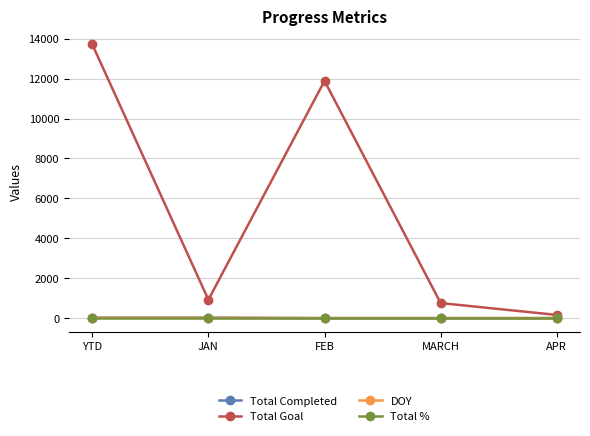

What is the difference between the maximum and minimum values in the Total Completed series?

23